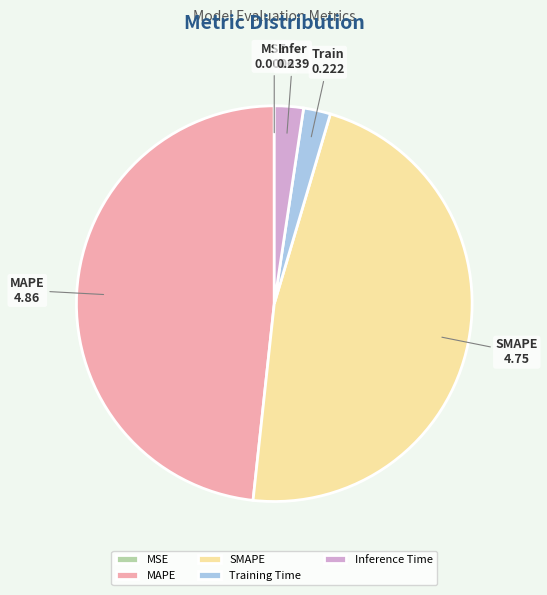

Combined, do Inference Time and Training Time account for over 50%?

No